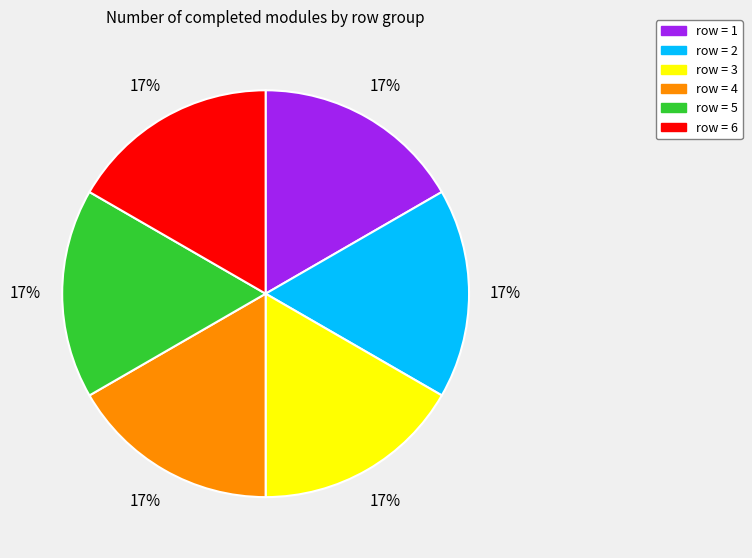

To the nearest percent, what is the combined percentage of row = 1 and row = 2?

33%